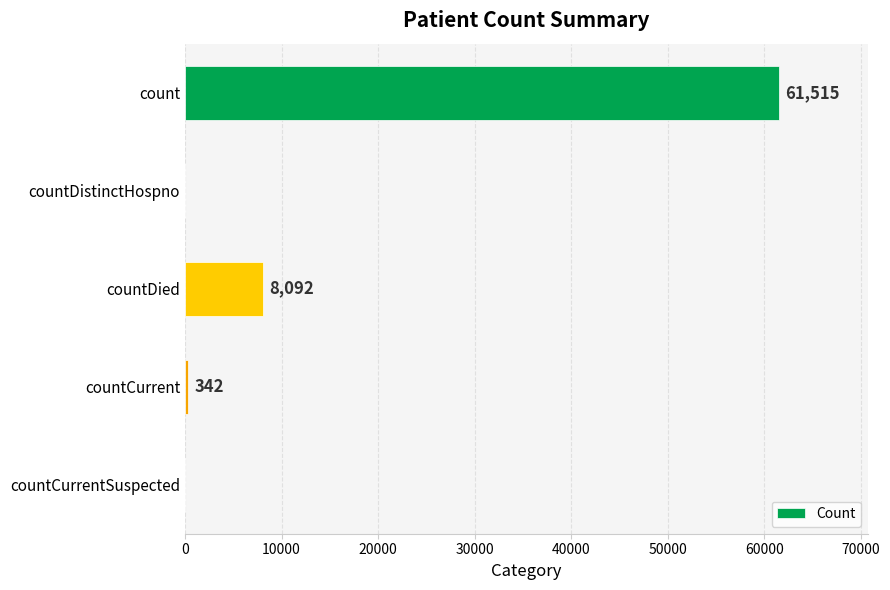

What is the greatest value displayed?

61515